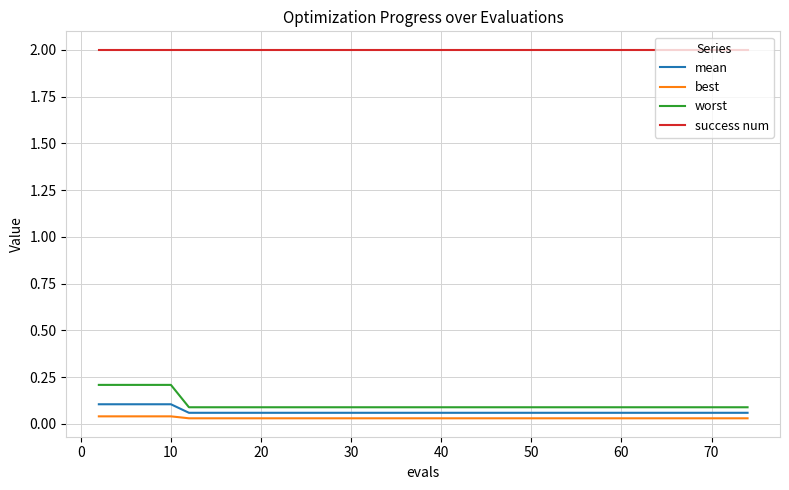

True or false: worst and mean cross at least once.

False